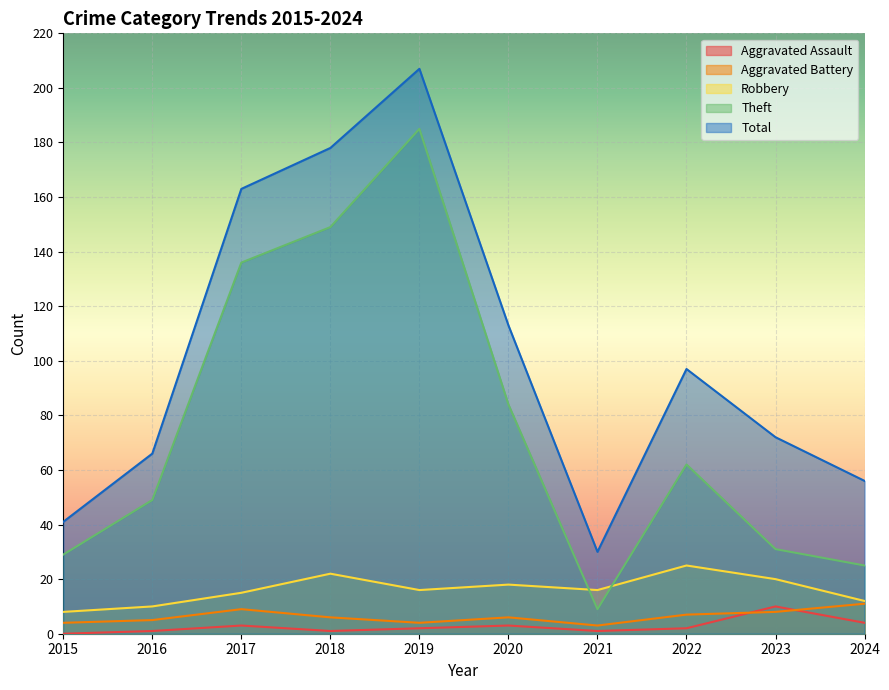

Reading left to right, what are all the values shown in this chart?

Aggravated Assault: 0	1	3	1	2	3	1	2	10	4
Aggravated Battery: 4	5	9	6	4	6	3	7	8	11
Robbery: 8	10	15	22	16	18	16	25	20	12
Theft: 29	49	136	149	185	84	9	62	31	25
Total: 41	66	163	178	207	113	30	97	72	56